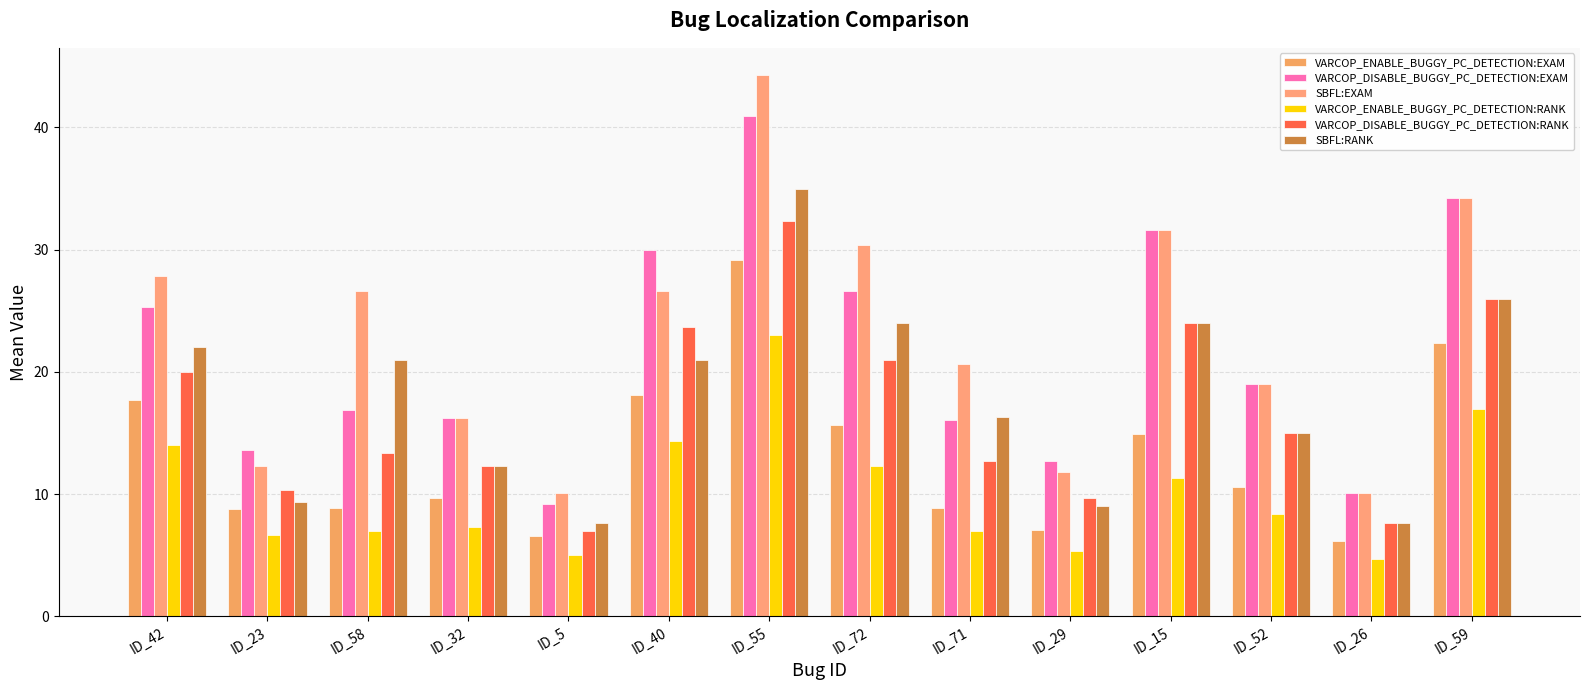

Reading left to right, what are all the values shown in this chart?

VARCOP_ENABLE_BUGGY_PC_DETECTION:EXAM: ID_42=17.7	ID_23=8.8	ID_58=8.9	ID_32=9.6	ID_5=6.6	ID_40=18.1	ID_55=29.1	ID_72=15.6	ID_71=8.9	ID_29=7.0	ID_15=14.9	ID_52=10.5	ID_26=6.1	ID_59=22.4
VARCOP_DISABLE_BUGGY_PC_DETECTION:EXAM: ID_42=25.3	ID_23=13.6	ID_58=16.9	ID_32=16.2	ID_5=9.2	ID_40=30.0	ID_55=40.9	ID_72=26.6	ID_71=16.0	ID_29=12.7	ID_15=31.6	ID_52=19.0	ID_26=10.1	ID_59=34.2
SBFL:EXAM: ID_42=27.8	ID_23=12.3	ID_58=26.6	ID_32=16.2	ID_5=10.1	ID_40=26.6	ID_55=44.3	ID_72=30.4	ID_71=20.7	ID_29=11.8	ID_15=31.6	ID_52=19.0	ID_26=10.1	ID_59=34.2
VARCOP_ENABLE_BUGGY_PC_DETECTION:RANK: ID_42=14.0	ID_23=6.7	ID_58=7.0	ID_32=7.3	ID_5=5.0	ID_40=14.3	ID_55=23.0	ID_72=12.3	ID_71=7.0	ID_29=5.3	ID_15=11.3	ID_52=8.3	ID_26=4.7	ID_59=17.0
VARCOP_DISABLE_BUGGY_PC_DETECTION:RANK: ID_42=20.0	ID_23=10.3	ID_58=13.3	ID_32=12.3	ID_5=7.0	ID_40=23.7	ID_55=32.3	ID_72=21.0	ID_71=12.7	ID_29=9.7	ID_15=24.0	ID_52=15.0	ID_26=7.7	ID_59=26.0
SBFL:RANK: ID_42=22.0	ID_23=9.3	ID_58=21.0	ID_32=12.3	ID_5=7.7	ID_40=21.0	ID_55=35.0	ID_72=24.0	ID_71=16.3	ID_29=9.0	ID_15=24.0	ID_52=15.0	ID_26=7.7	ID_59=26.0